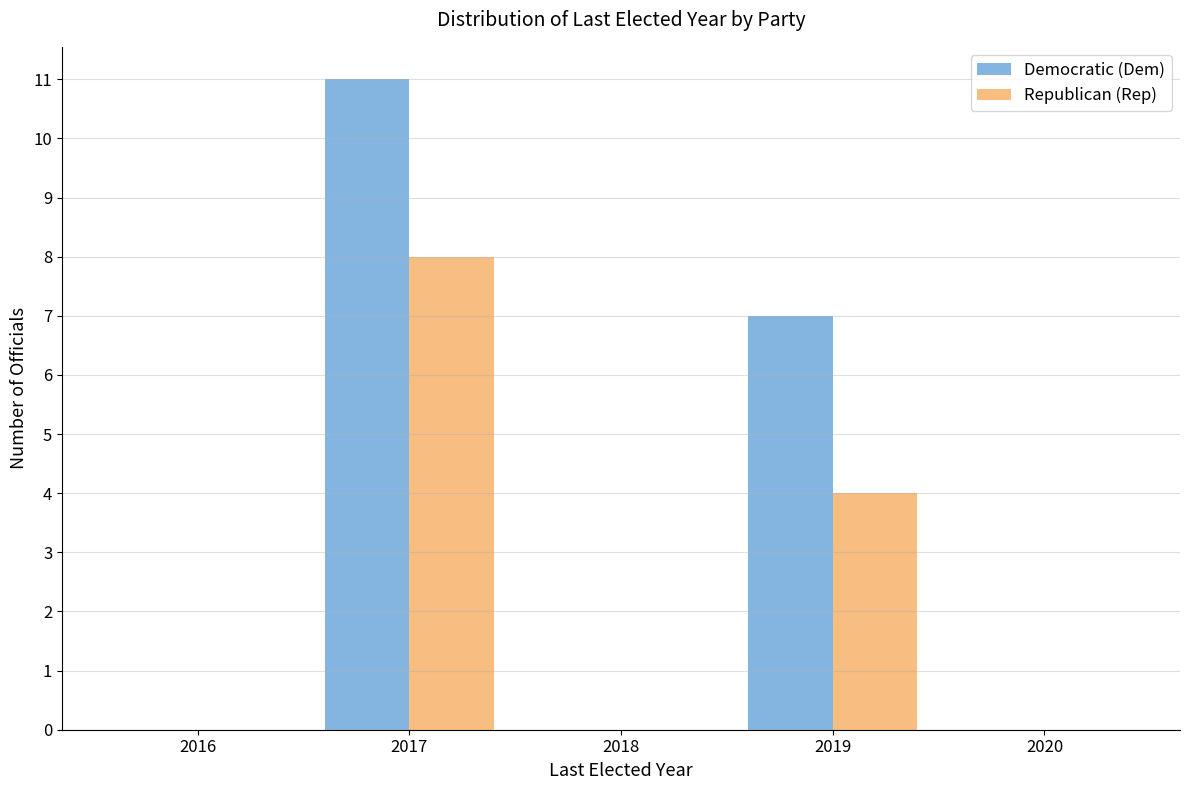

What is the height of the Democratic (Dem) bar covering 2016.5 to 2017.5 on the x-axis? The values are not printed on the chart, so give them approximately, as read against the axis.

11